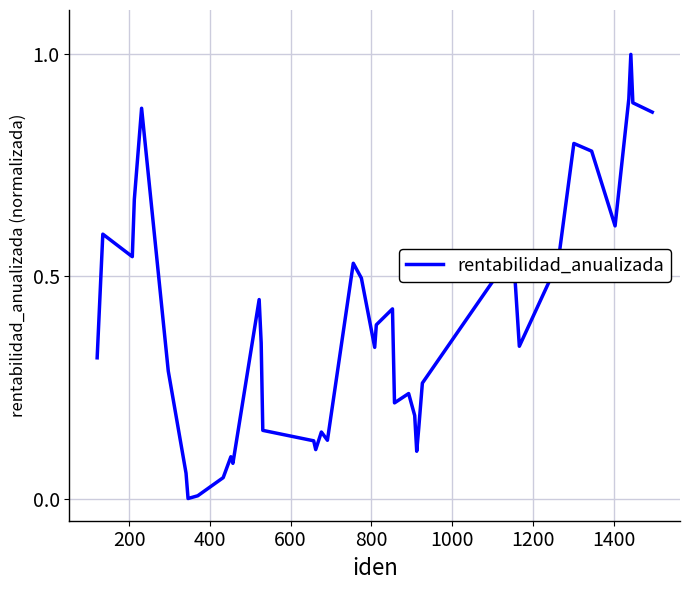

Does the chart display data point markers on the line(s)?

No